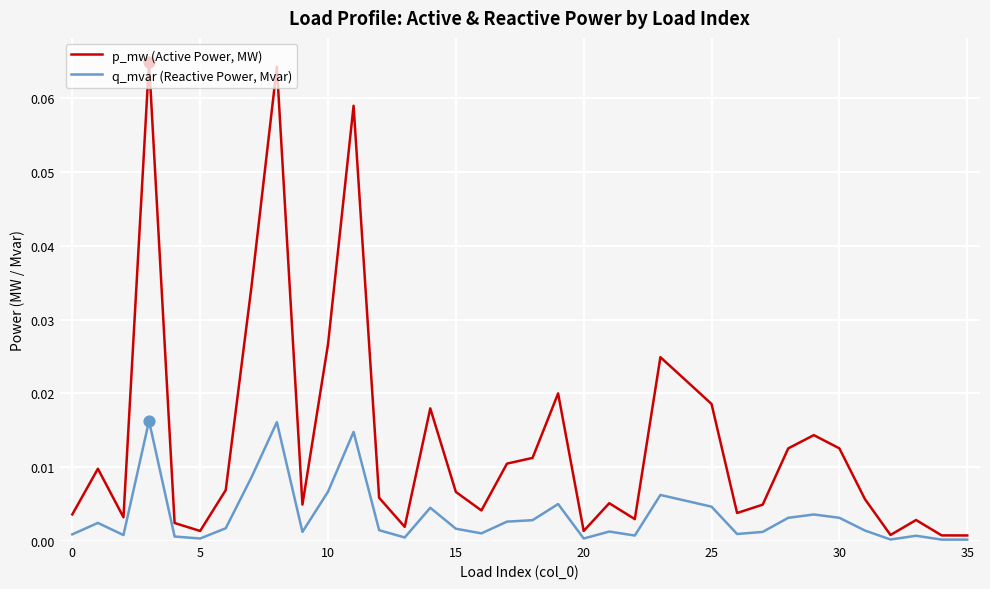

At how many categories does at least one series exceed 0?

36